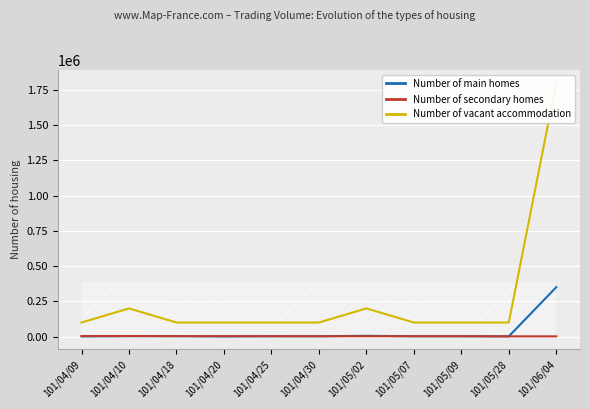

What is the label of the 1st point from the left?

101/04/09